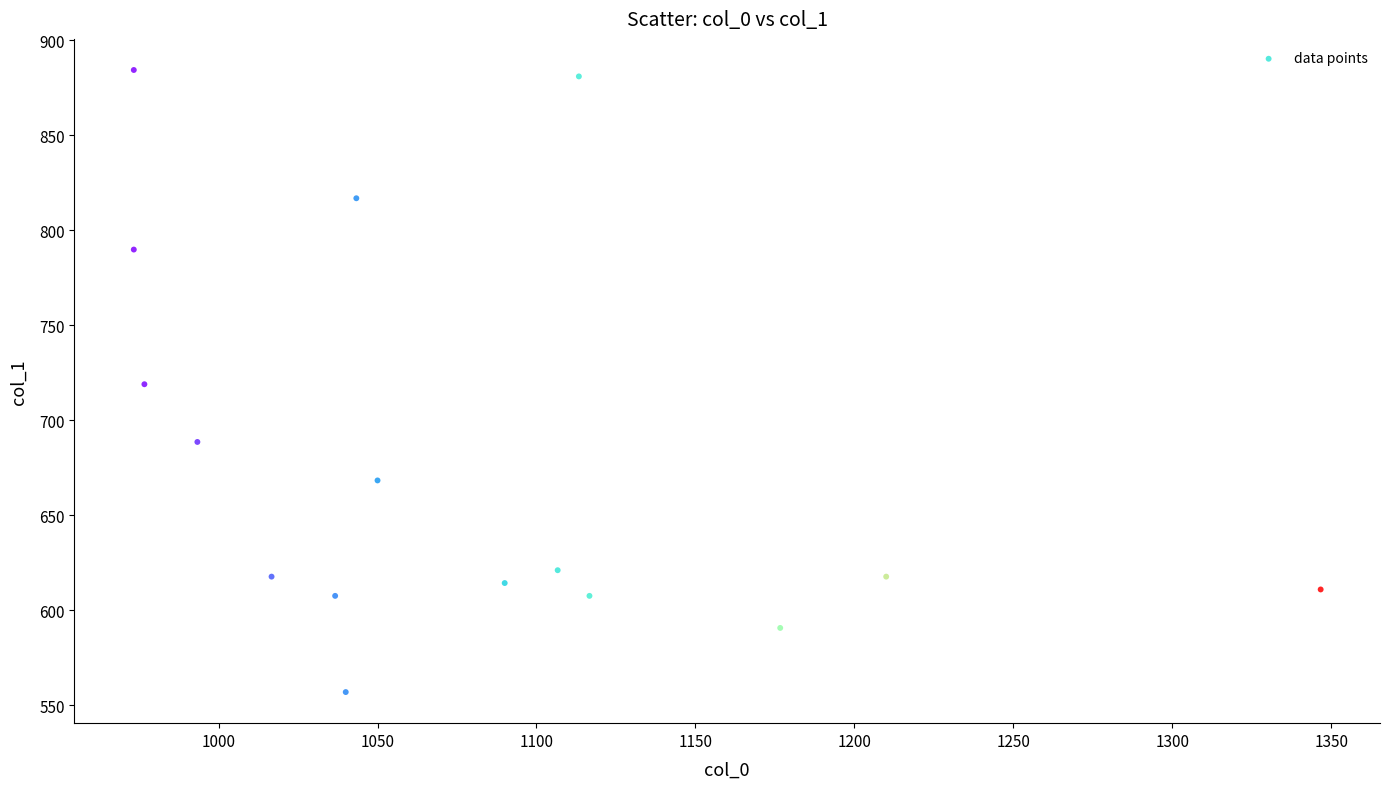

What is the range of X values (max minus min)?

373.3